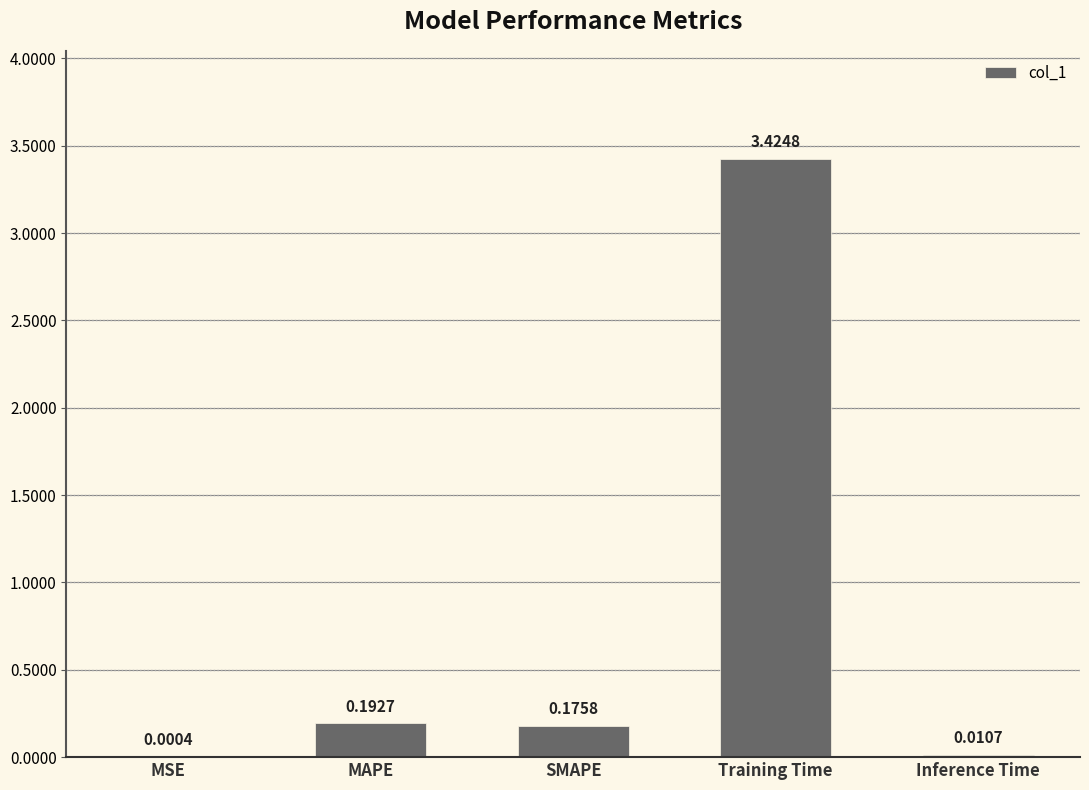

At which category does the chart reach its peak across all series?

Training Time